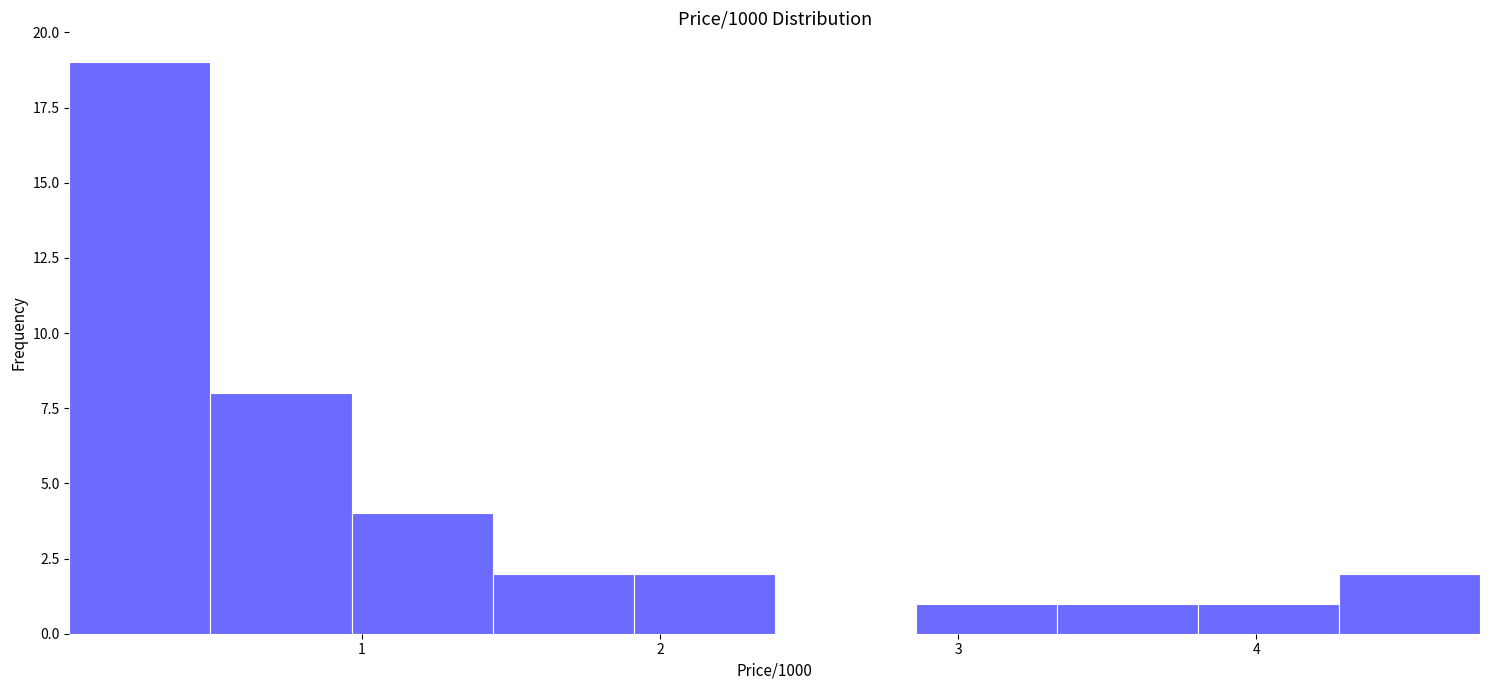

Reading left to right, transcribe this chart: for each bar, give the range it covers on the x-axis and its height. Neither the bar edges nor the heights are printed on the chart, so give them approximately, as read against the axes.

0.0 to 0.5: 19
0.5 to 1.0: 8
1.0 to 1.4: 4
1.4 to 1.9: 2
1.9 to 2.4: 2
2.4 to 2.9: 0
2.9 to 3.3: 1
3.3 to 3.8: 1
3.8 to 4.3: 1
4.3 to 4.8: 2